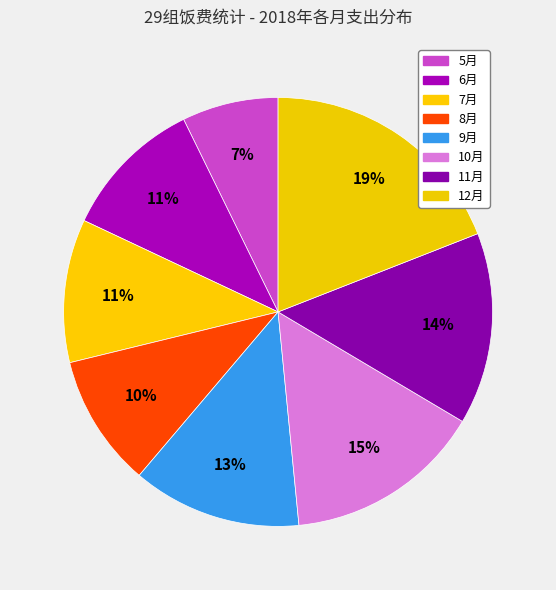

Count the number of slices in the pie.

8